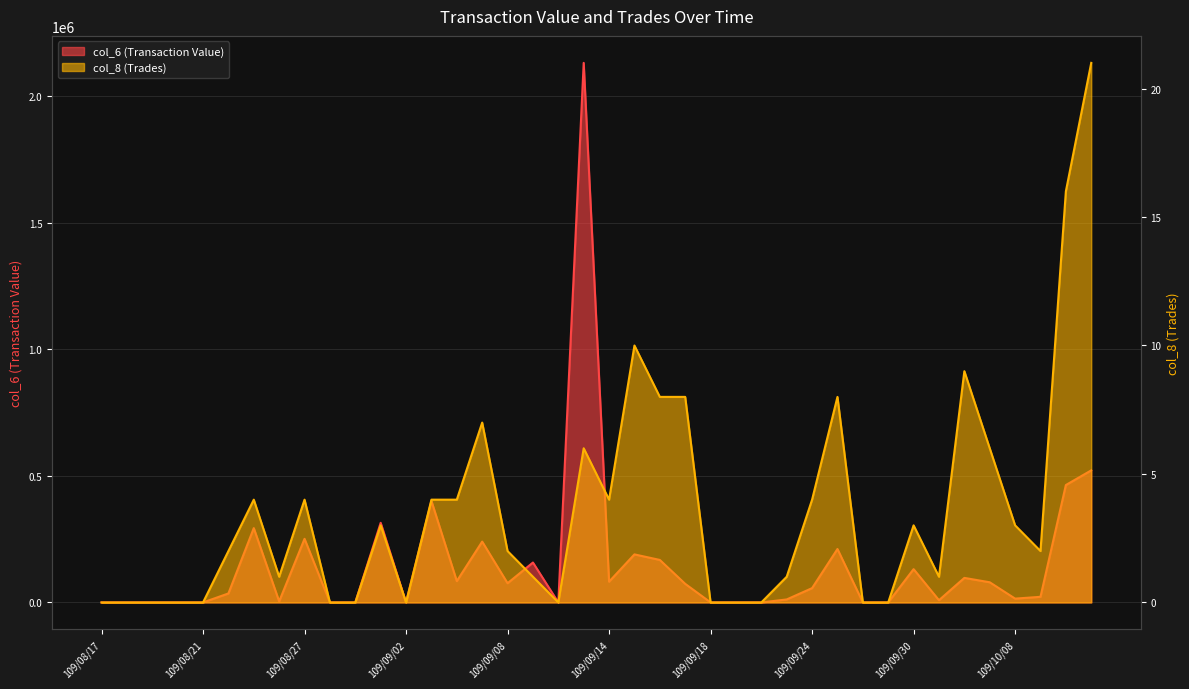

Which series has the largest range (max minus min)?

col_6 (Transaction Value)